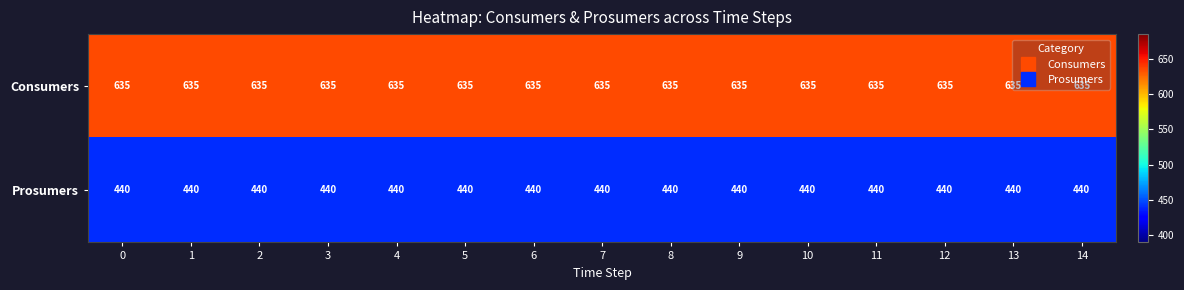

What is the minimum value shown in the chart?

440